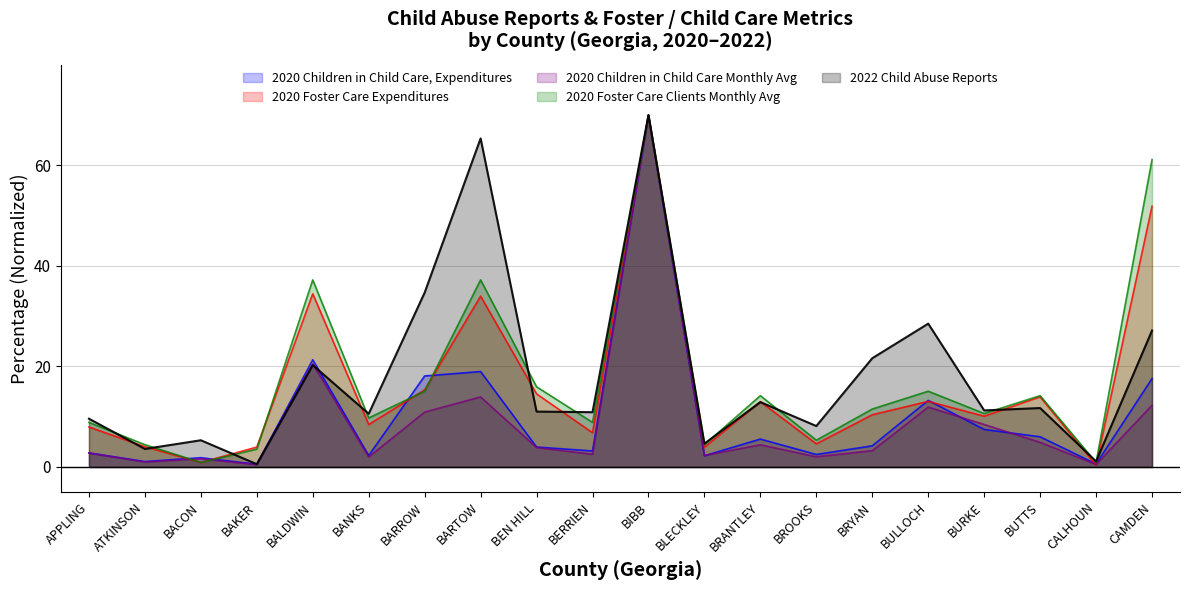

At which category does 2020 Foster Care Expenditures reach its first local valley?

BACON